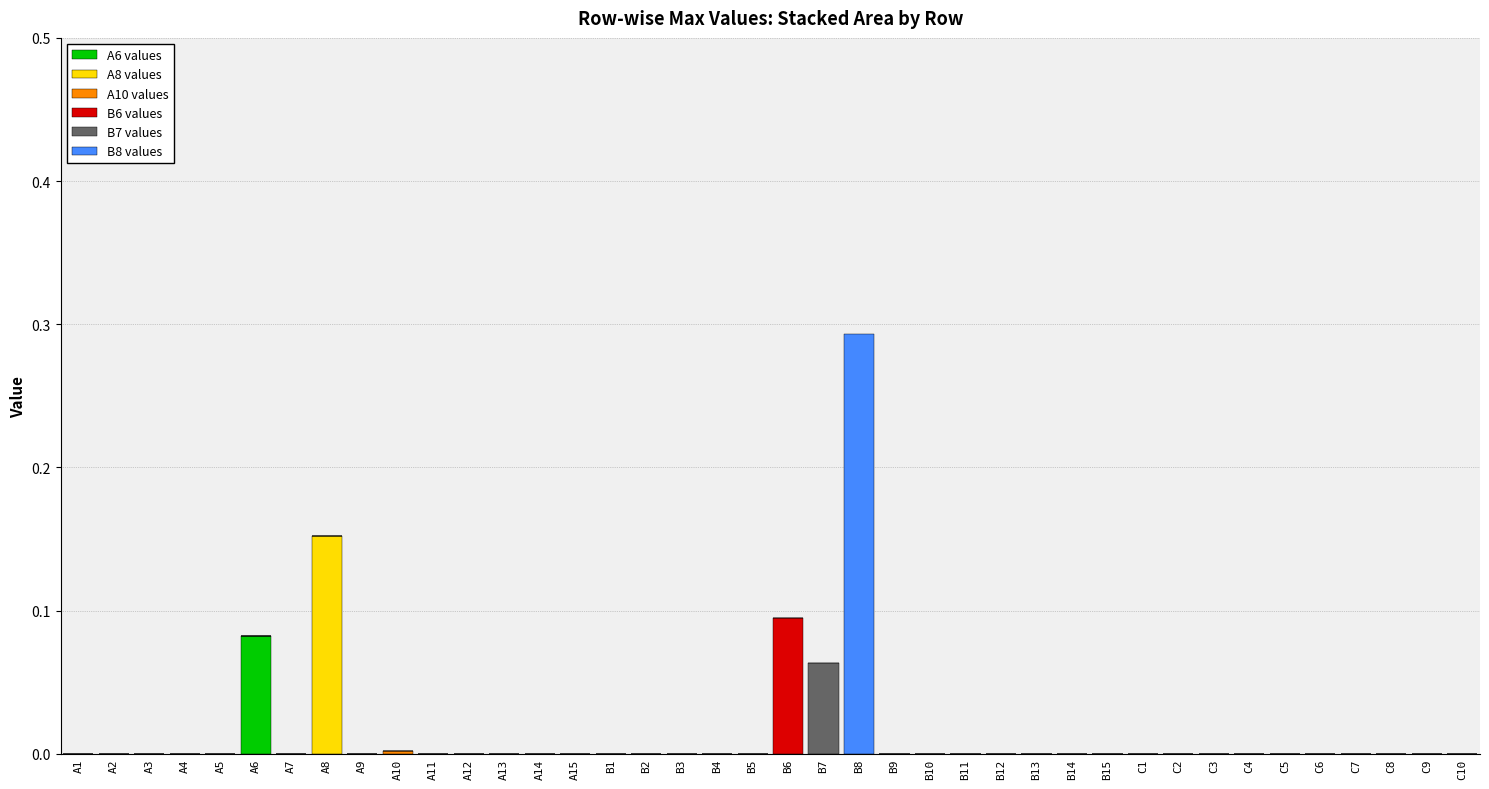

How many distinct data groups are displayed?

6